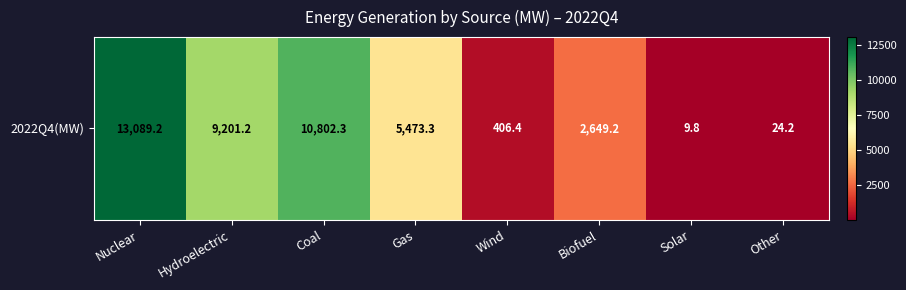

Reading left to right, extract all data points from this chart.

13089.2	9201.2	10802.3	5473.3	406.4	2649.2	9.8	24.2